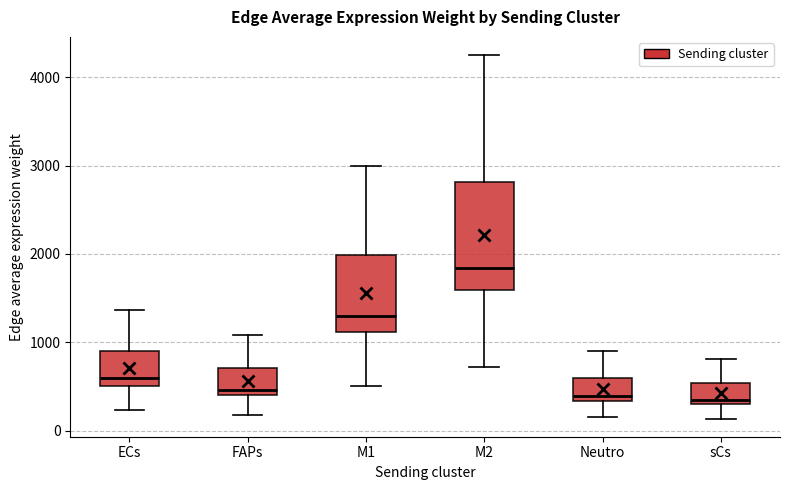

Comparing the boxes themselves (not the whiskers), which one is the tallest?

M2